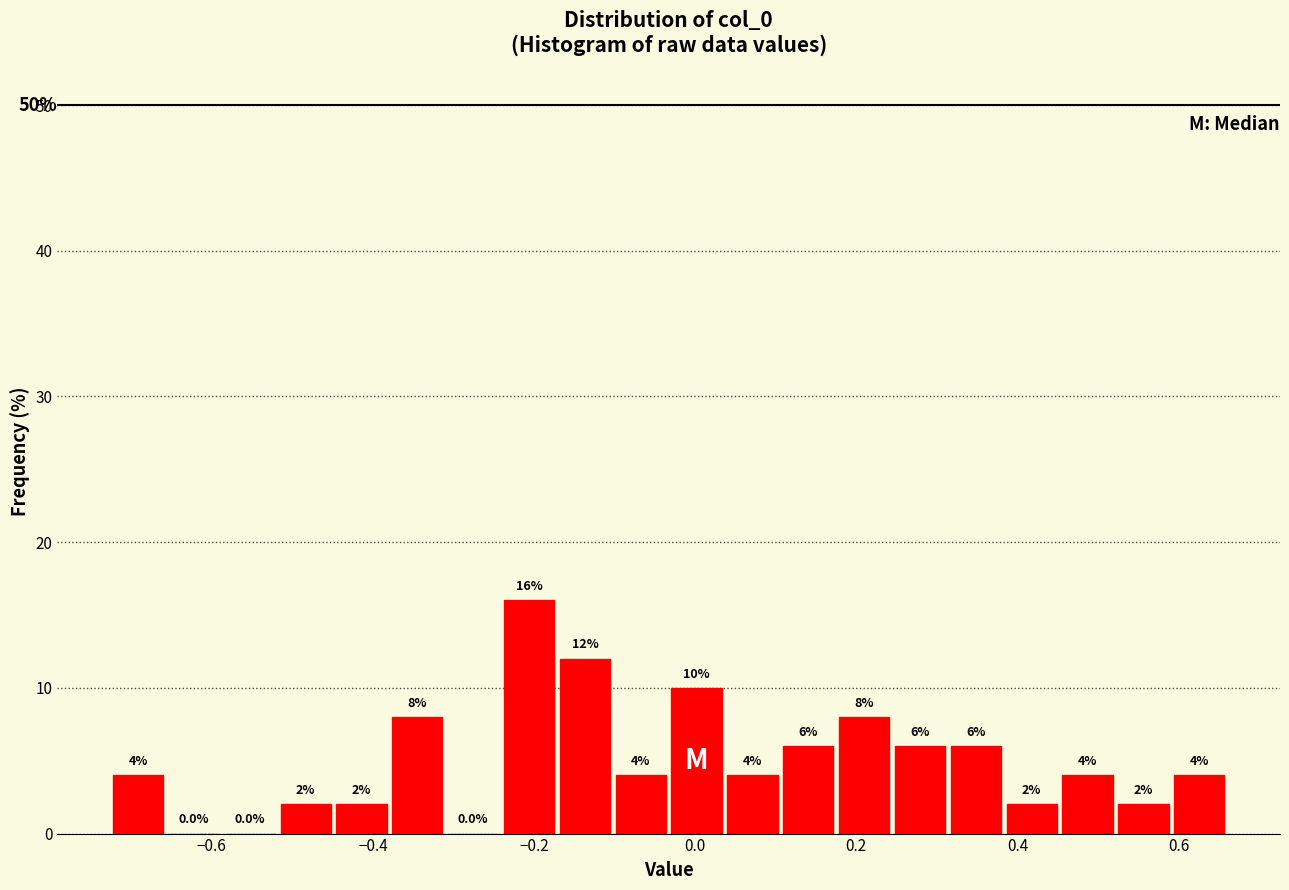

Around what value on the x-axis is the tallest bar? Give the approximate position of its centre, as read against the axis.

-0.20